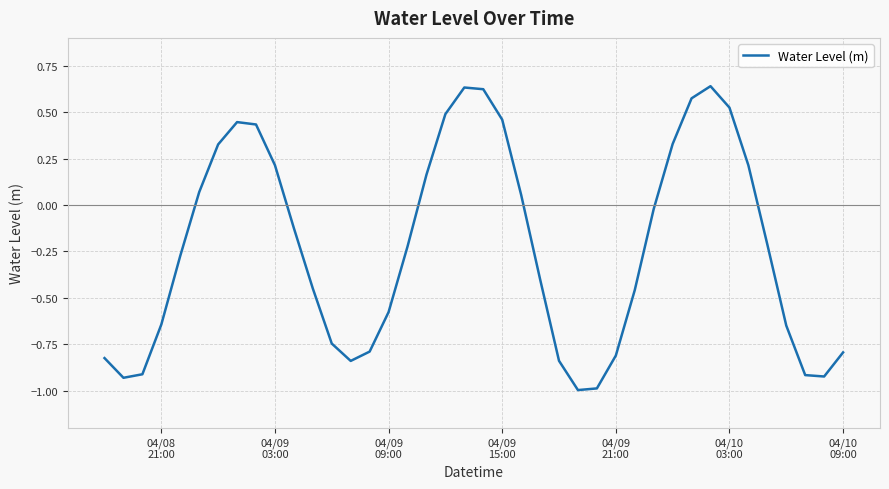

What is the minimum value shown in the chart?

-1.0